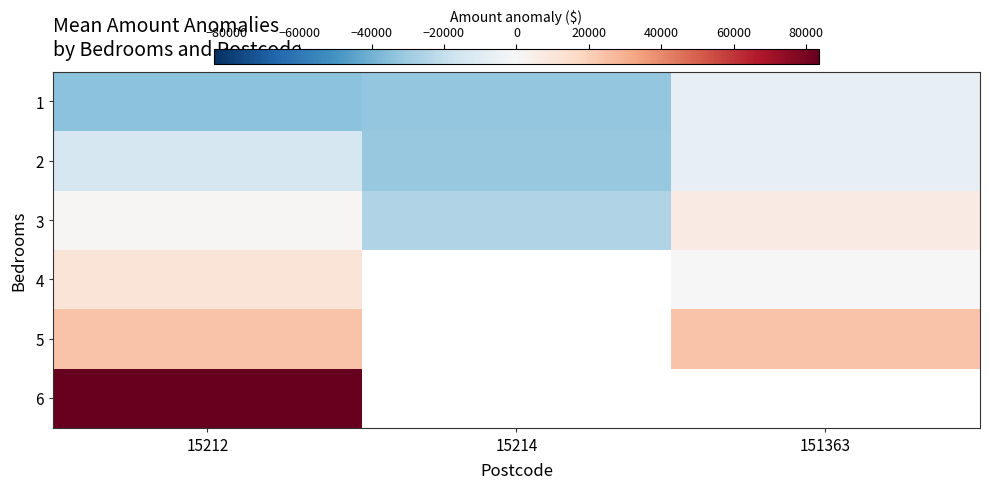

At how many categories does at least one series exceed 83216?

1